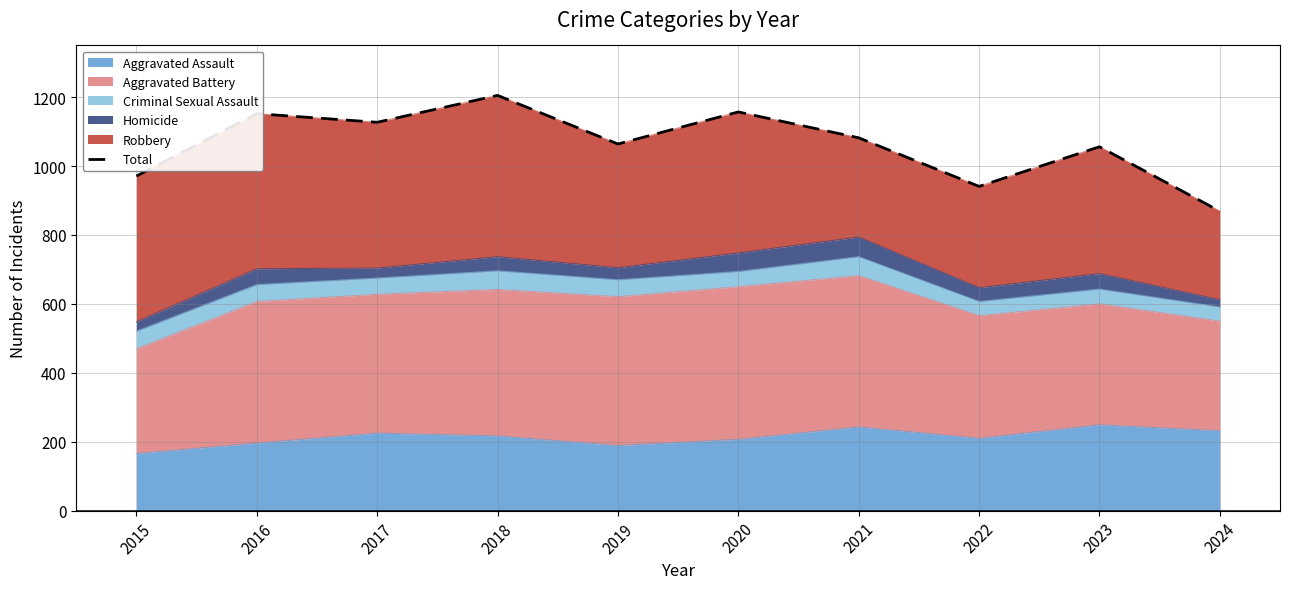

List the labels in order of value, largest first.

2018, 2020, 2016, 2017, 2021, 2019, 2023, 2015, 2022, 2024